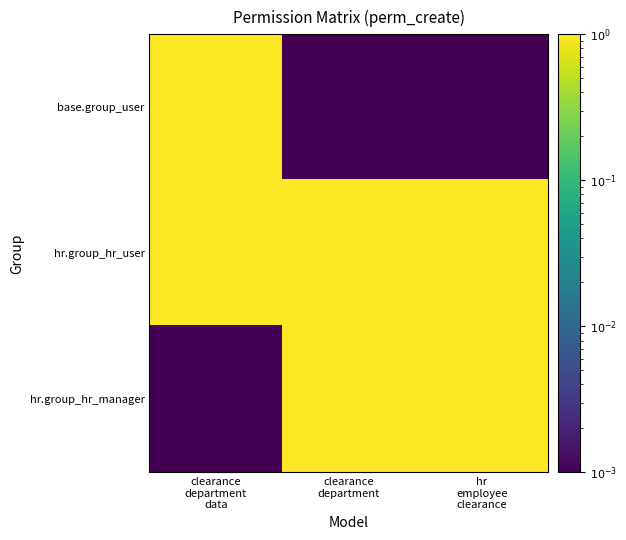

At which category is the sum across all series the highest?

clearance
department
data